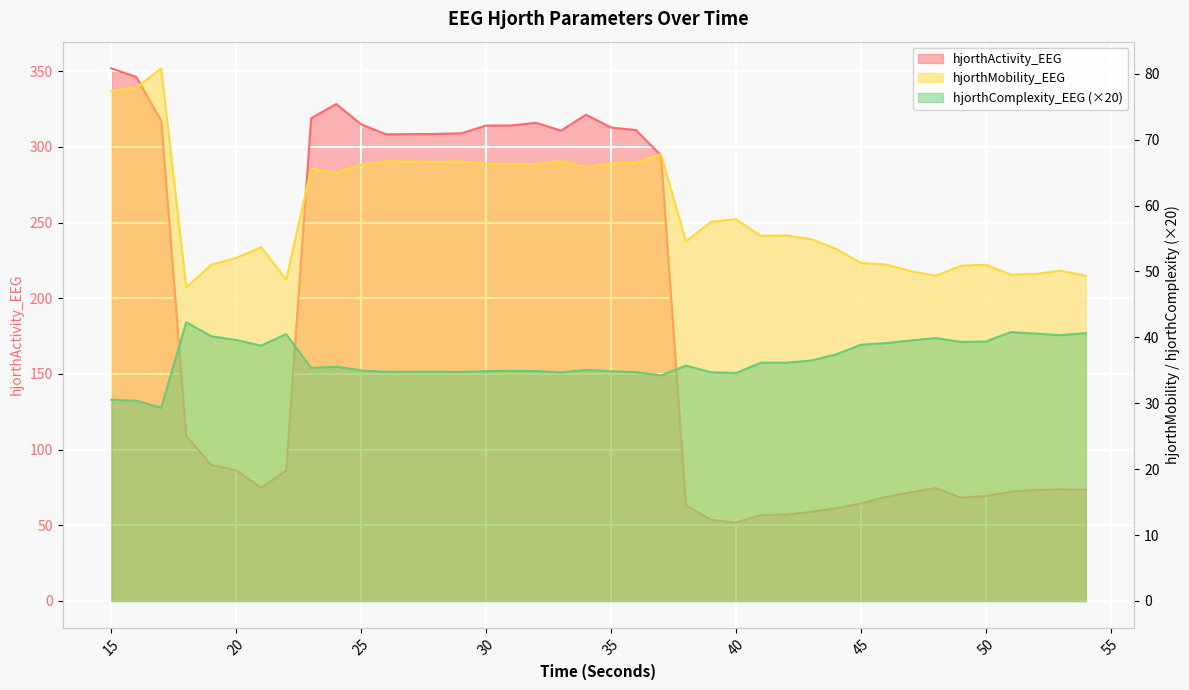

Between 19 and 40, which series saw the biggest shift?

hjorthActivity_EEG